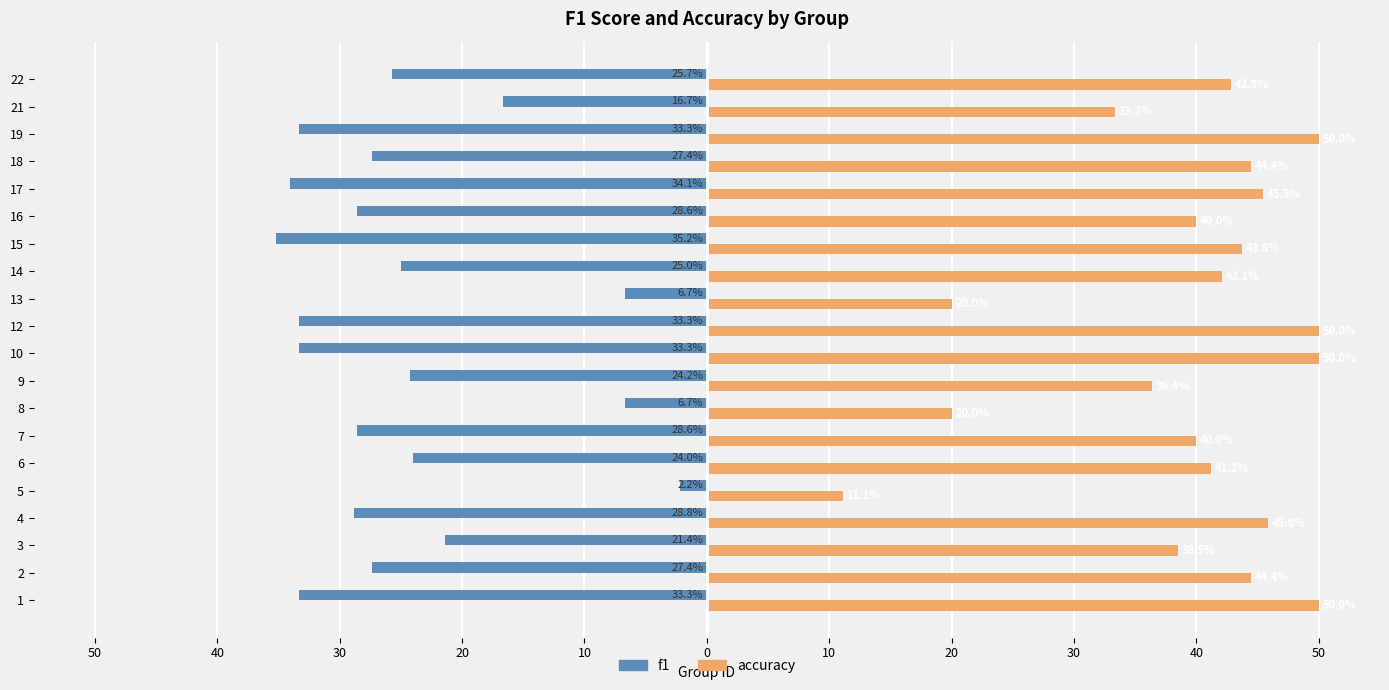

What is the difference between the maximum and minimum values in the f1 series?

33.0